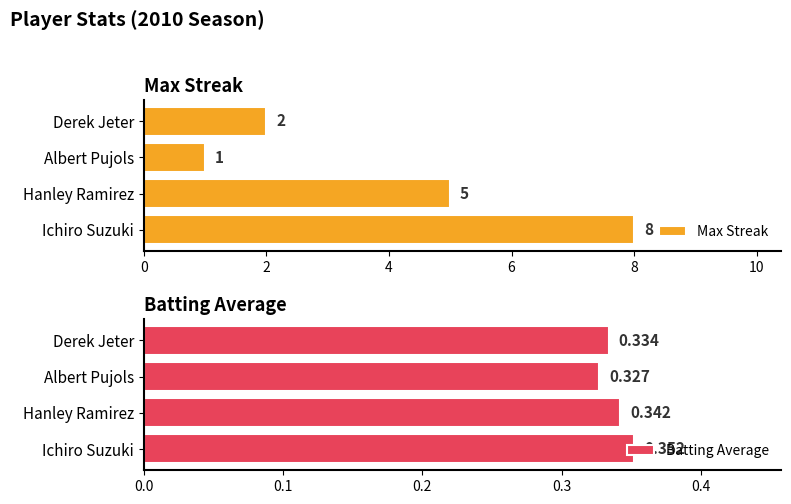

Reading left to right, transcribe all the data shown in this chart.

Max Streak: 8.0	5.0	1.0	2.0
Batting Average: 0.4	0.3	0.3	0.3